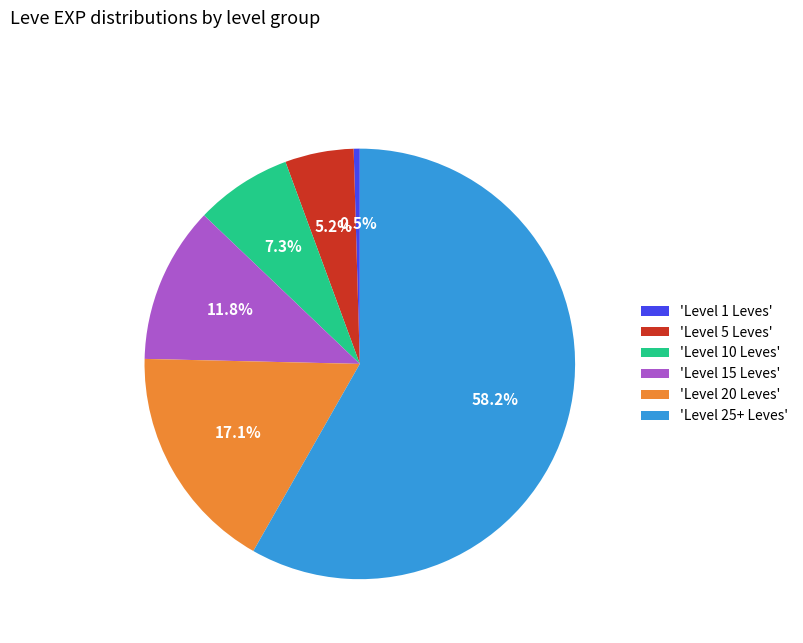

What is the smallest slice in the pie chart?

'Level 1 Leves'